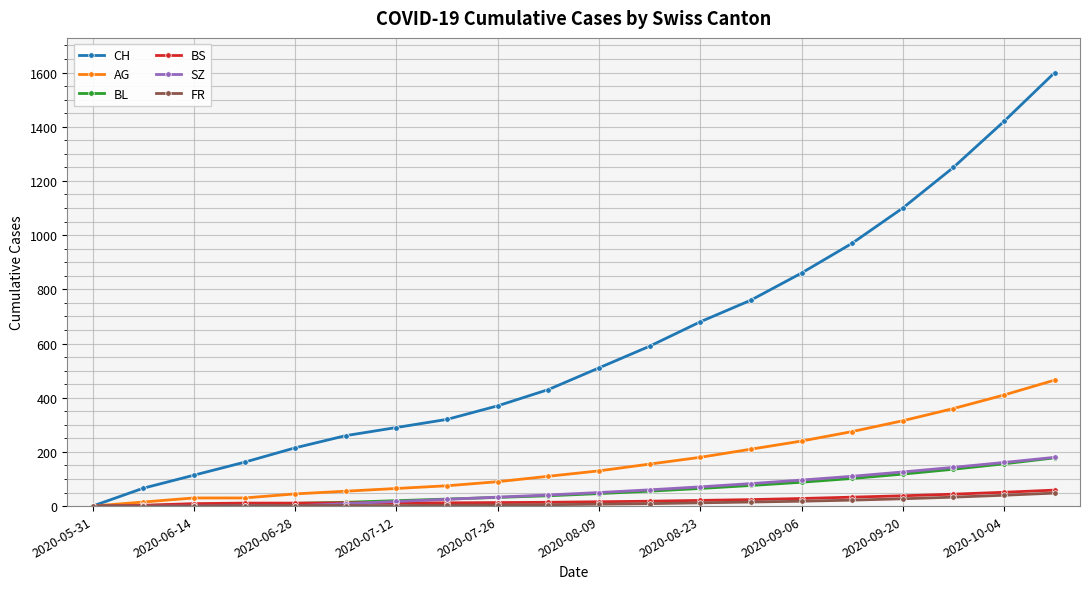

Count the number of data series in this chart.

6